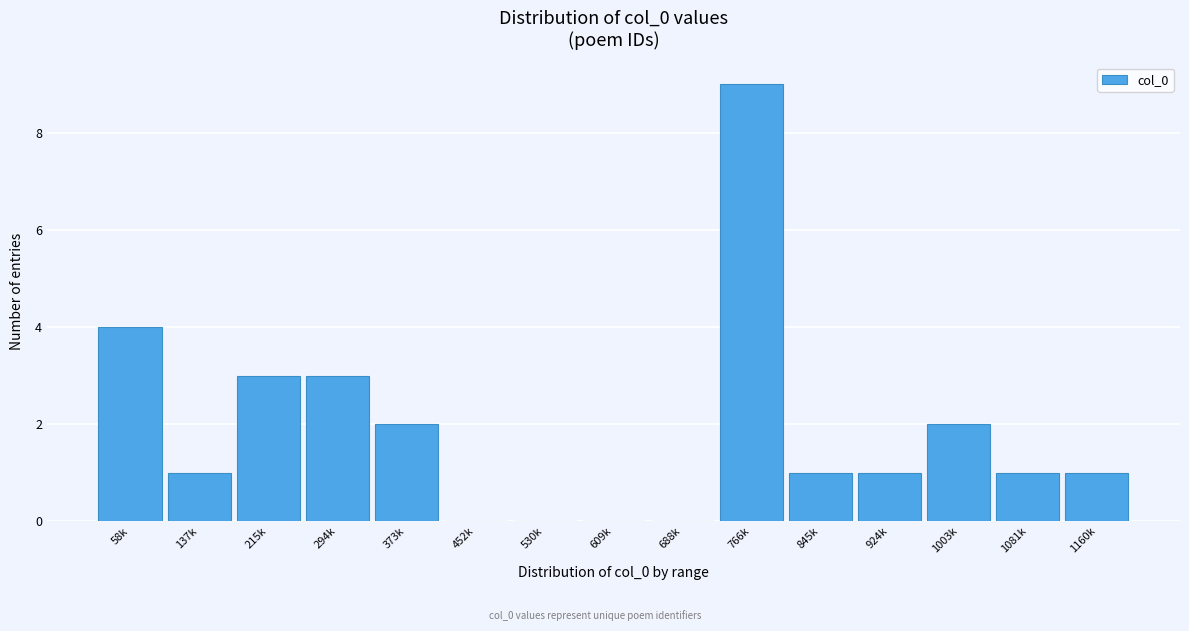

Reading left to right, list all the values displayed in this chart.

58k=4	137k=1	215k=3	294k=3	373k=2	452k=0	530k=0	609k=0	688k=0	766k=9	845k=1	924k=1	1003k=2	1081k=1	1160k=1